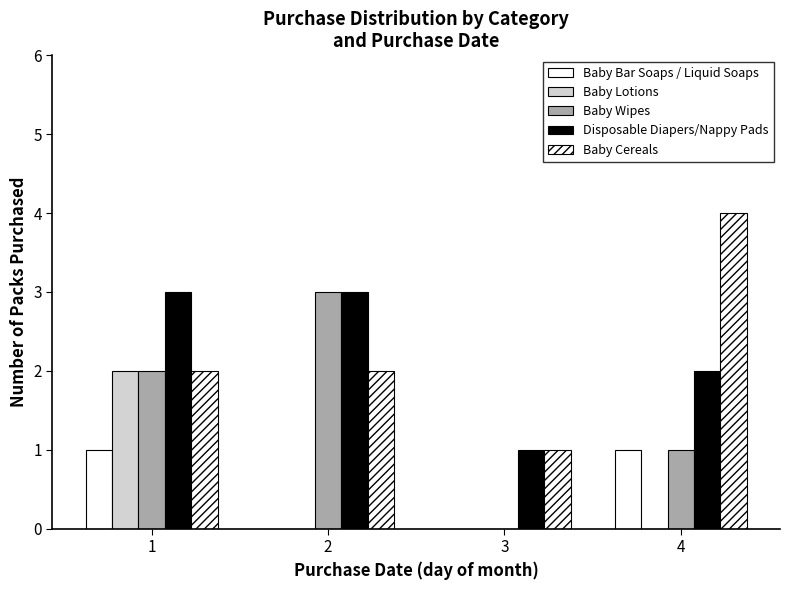

Rank the categories by Baby Cereals value from lowest to highest.

3, 1, 2, 4